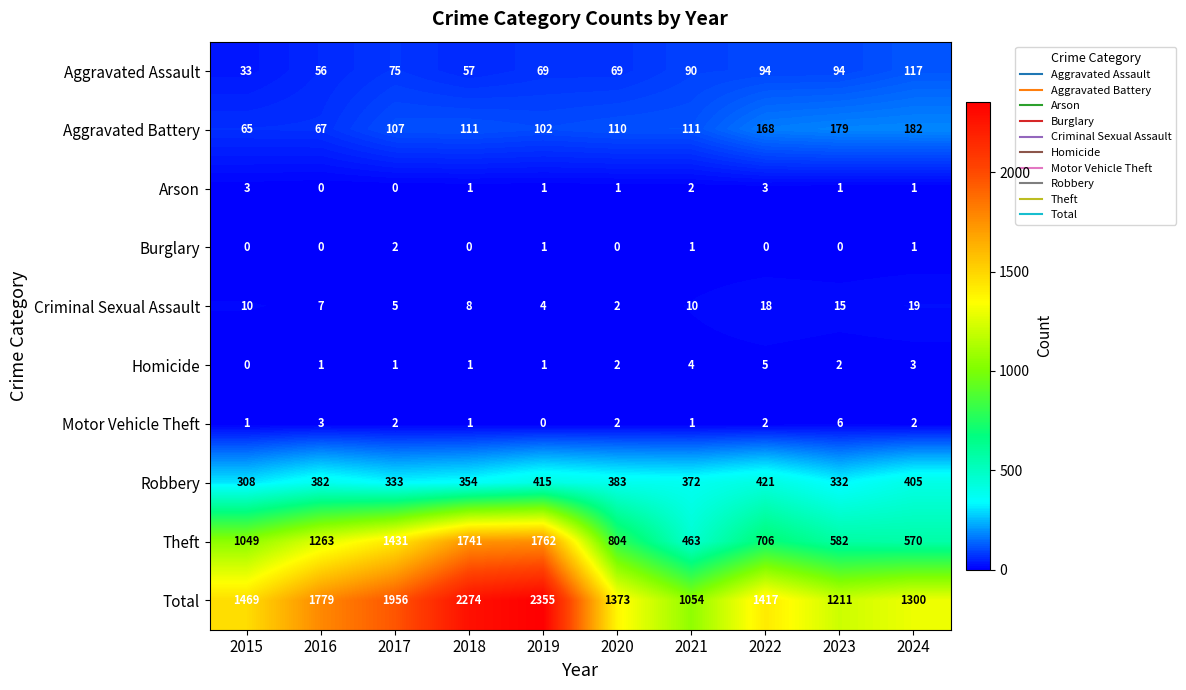

What is the maximum value for Arson?

3